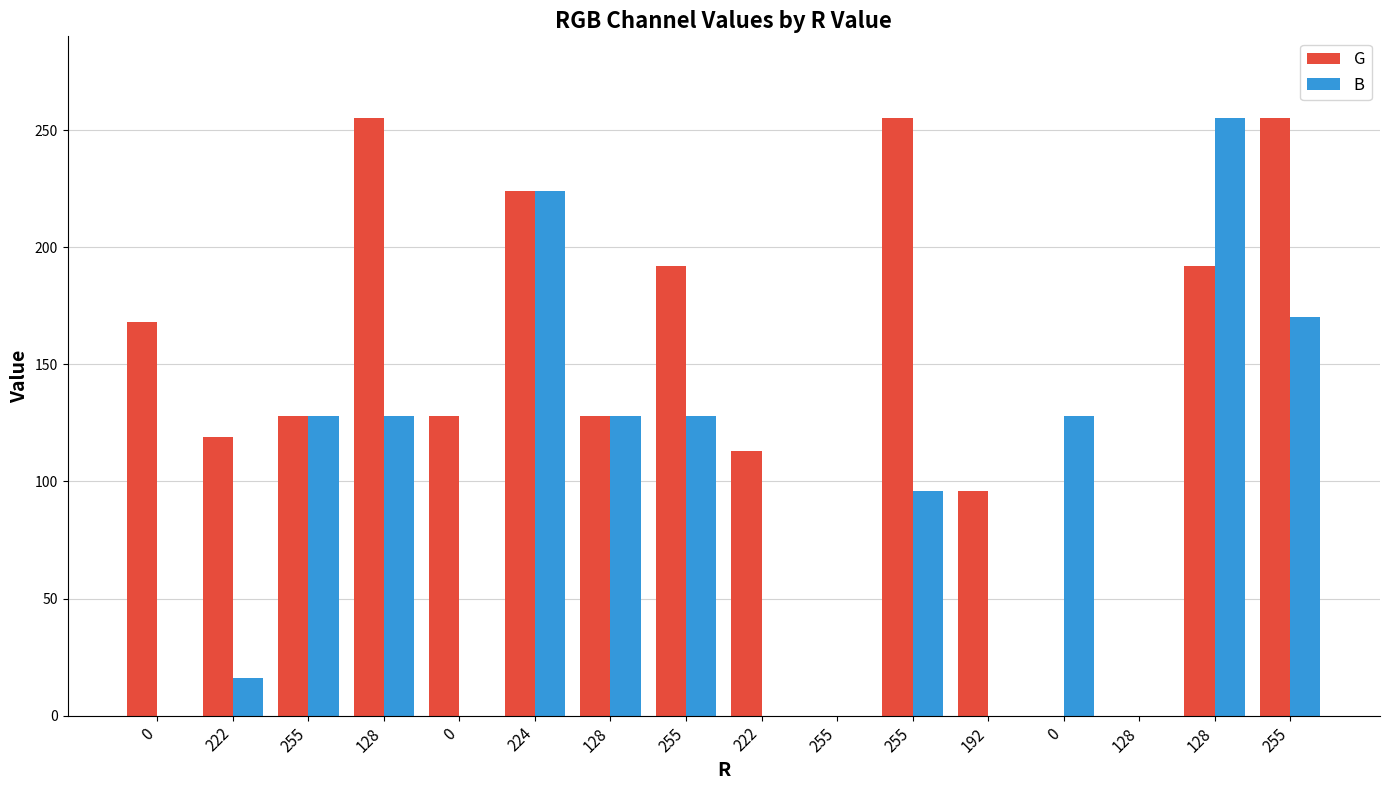

At 255, list the series in order from largest to smallest.

G, B